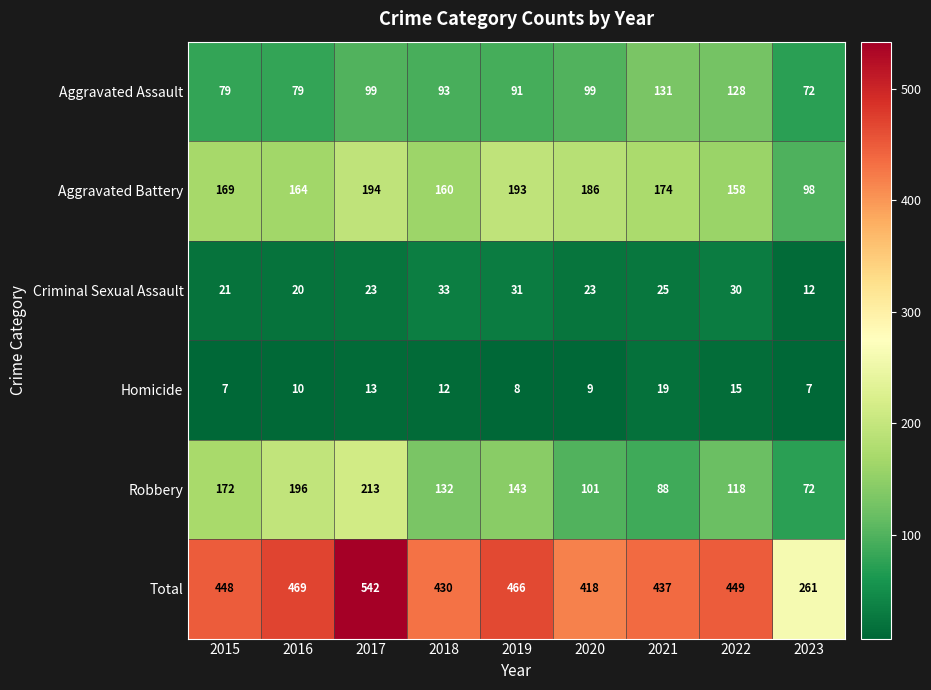

What value does the Homicide series have at 2018, to the nearest 10?

10